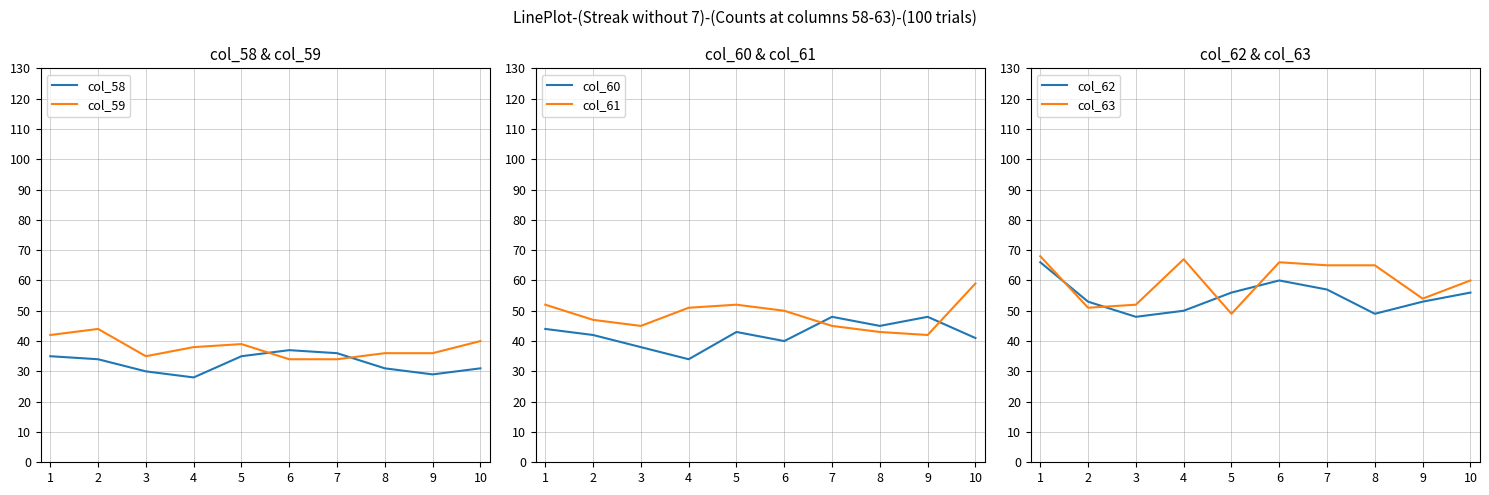

List the labels in order of col_60 value, largest first.

7, 9, 8, 1, 5, 2, 10, 6, 3, 4